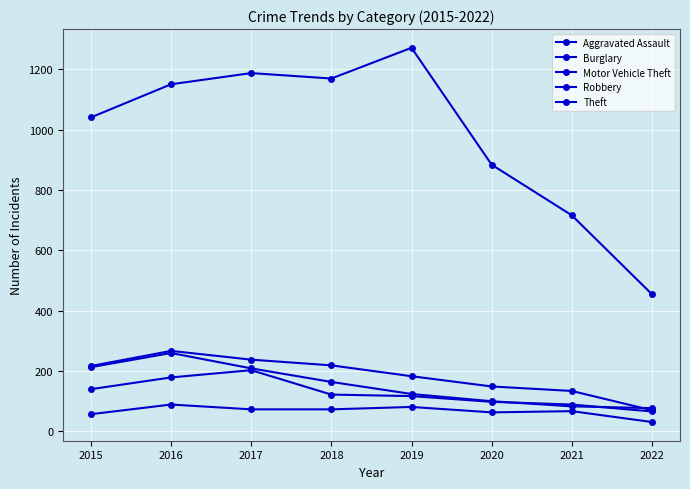

Is this an area chart (filled region under the line)?

No